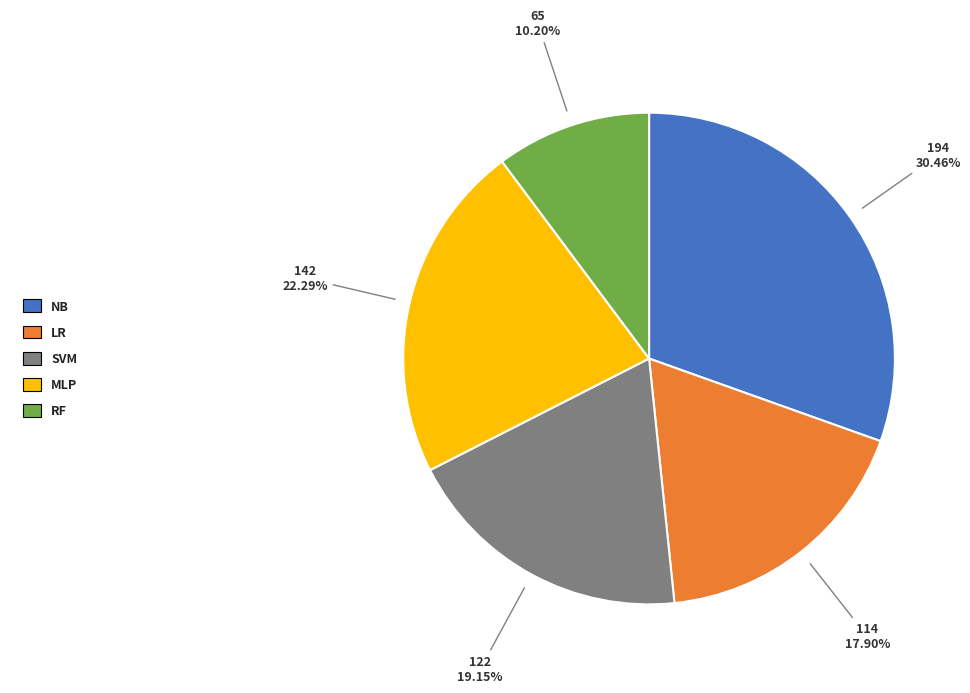

Is there any slice that represents more than half of the pie?

No